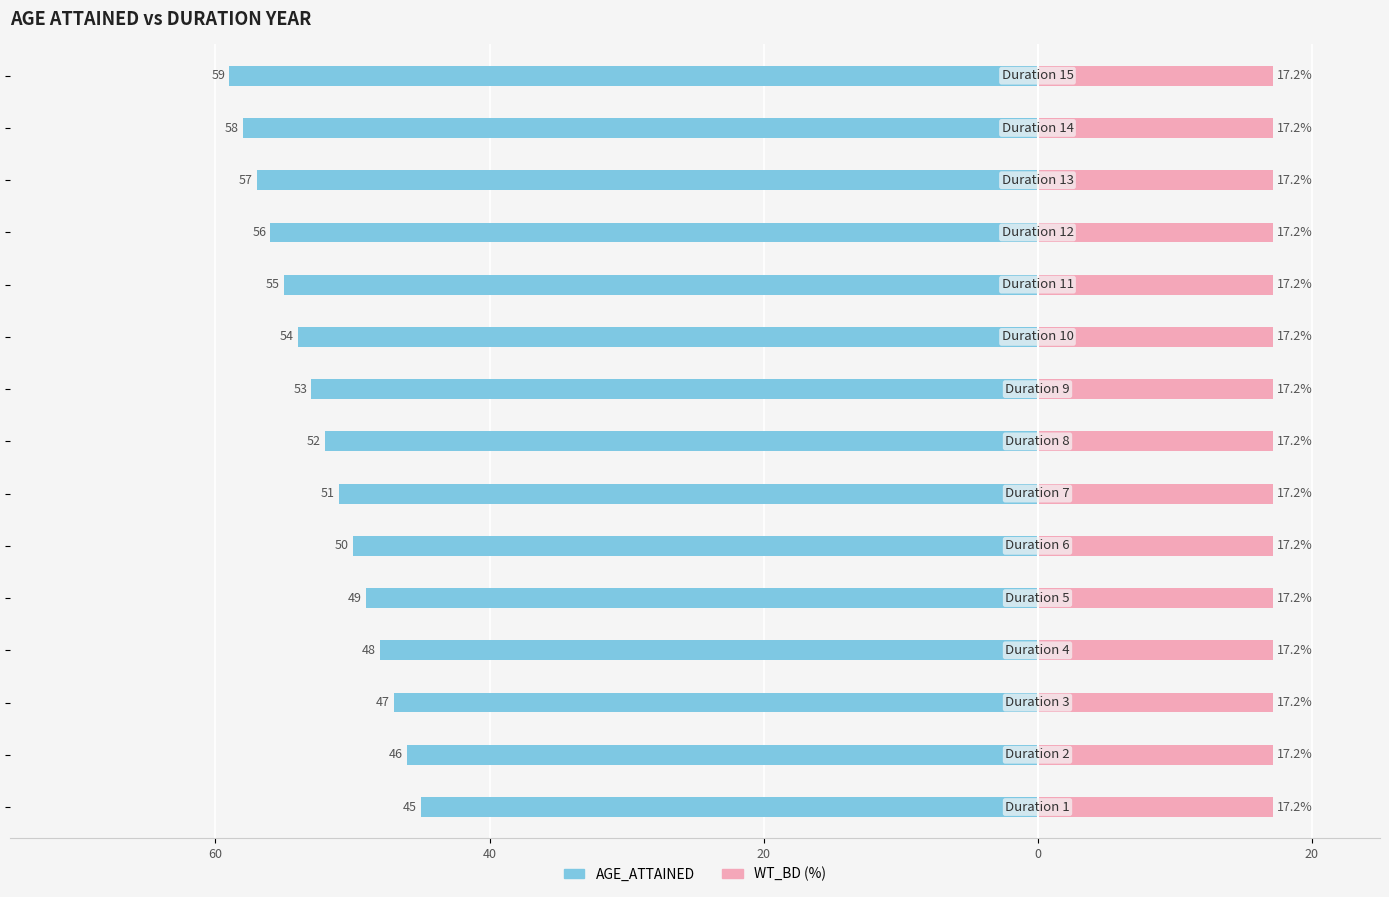

How many distinct data groups are displayed?

2